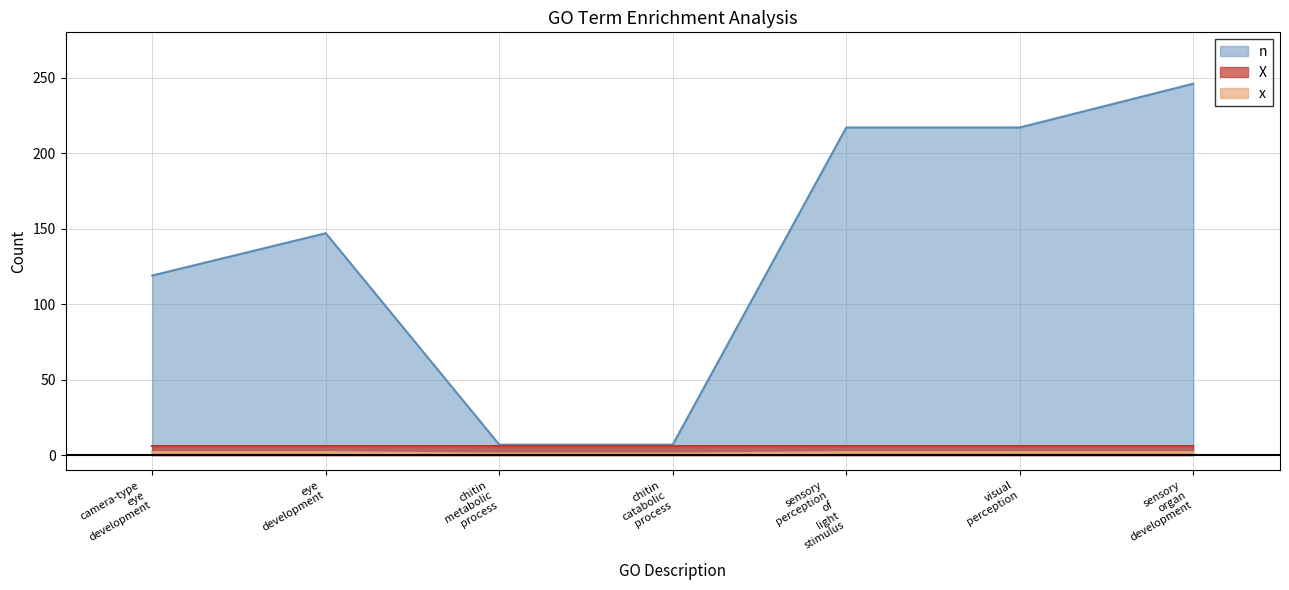

Count the number of categories in the chart.

7